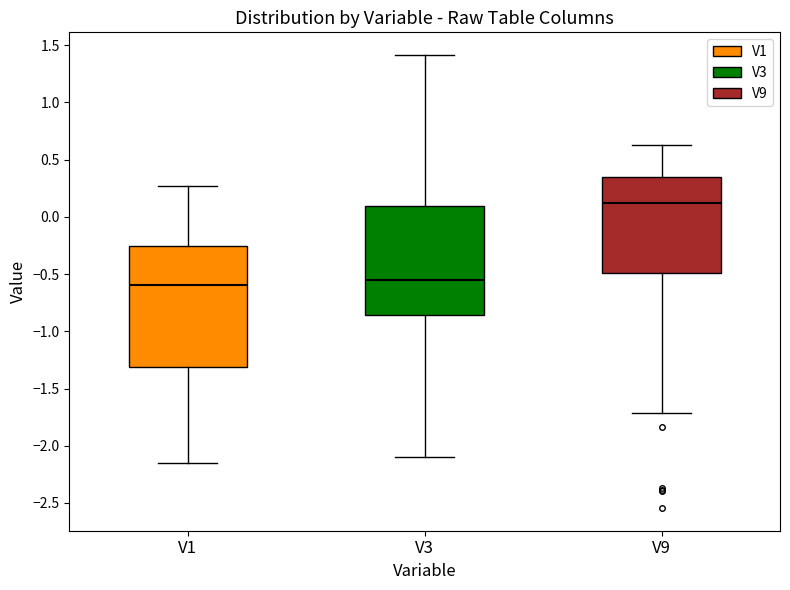

Reading left to right, read every box against the y-axis: the position of its median line, the range the box covers, and the ends of its whiskers. The values are not printed on the chart, so give them approximately, as read against the axis.

V1: median -0.60, box -1.30 to -0.25, whiskers -2.15 to 0.25
V3: median -0.55, box -0.85 to 0.10, whiskers -2.10 to 1.40
V9: median 0.10, box -0.50 to 0.35, whiskers -1.70 to 0.65